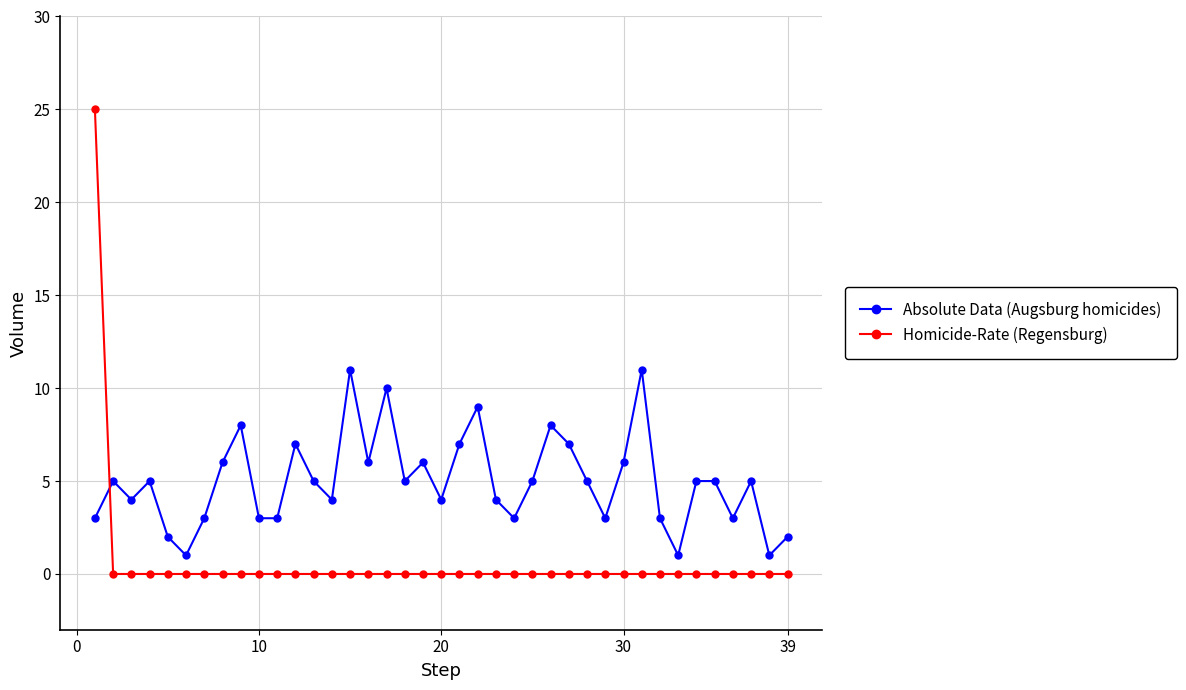

What is the sum of all Homicide-Rate (Regensburg) values?

25